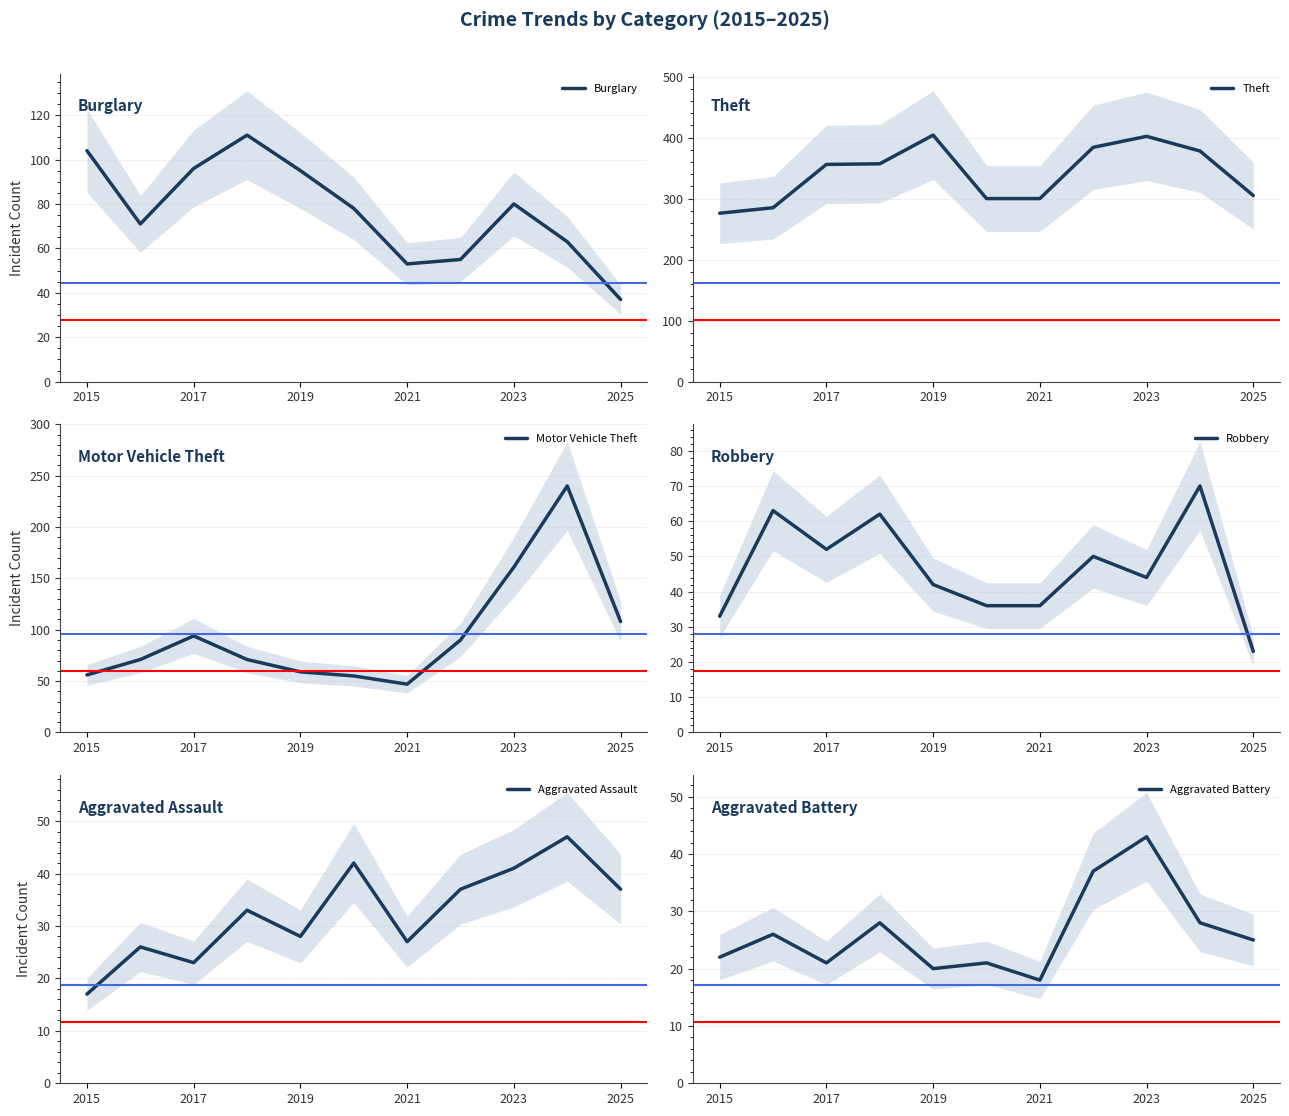

True or false: Motor Vehicle Theft and Theft intersect in this chart.

False